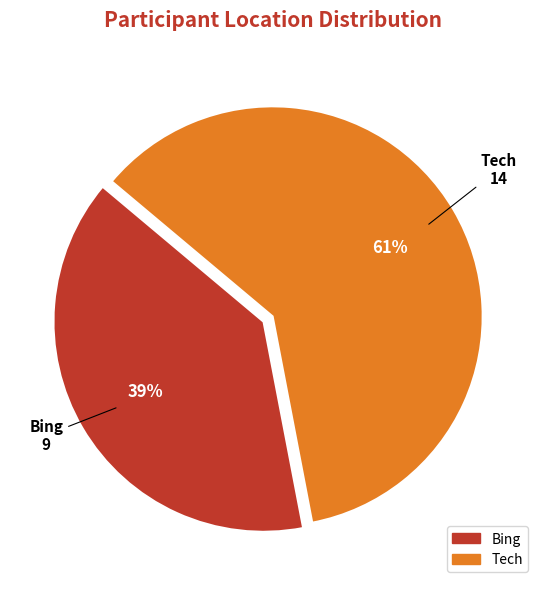

How many slices are in this pie chart?

2